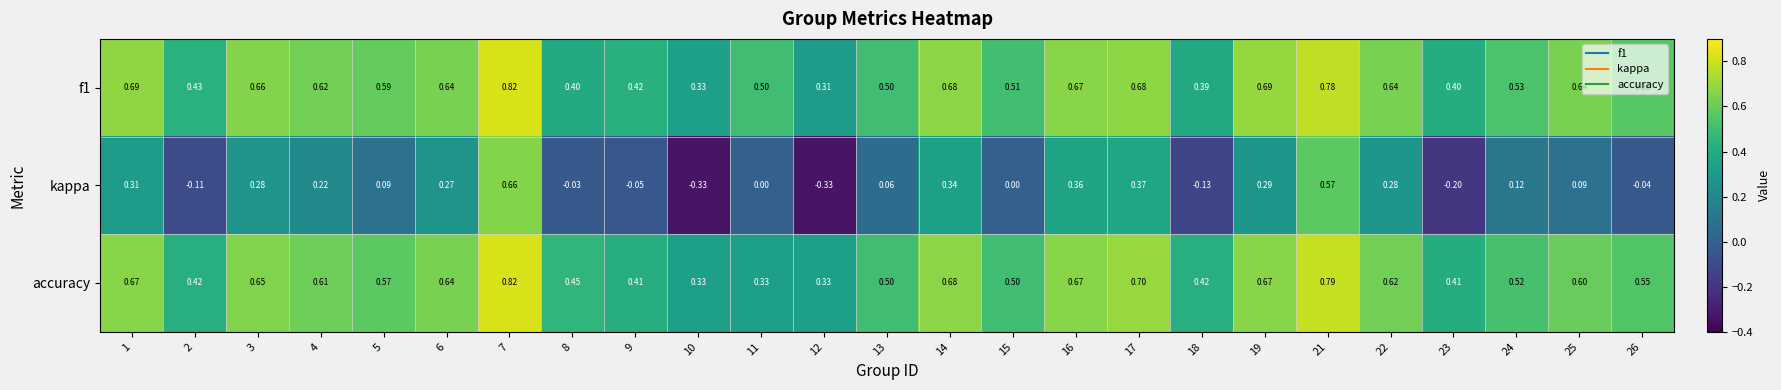

Is the value of kappa at 12 greater than the value of accuracy at 8?

No